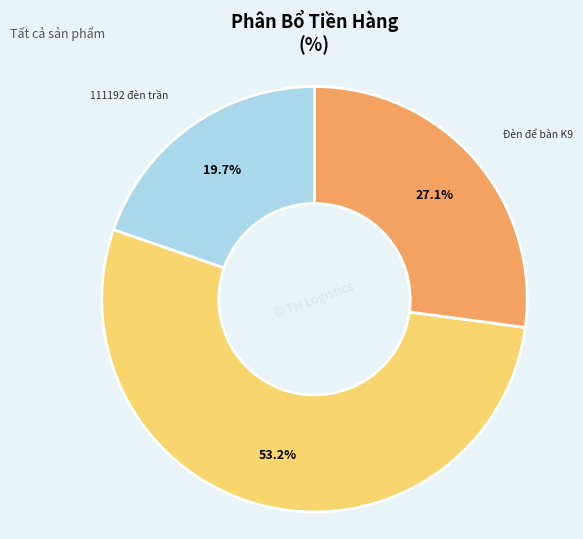

Is there a majority slice in this chart?

Yes